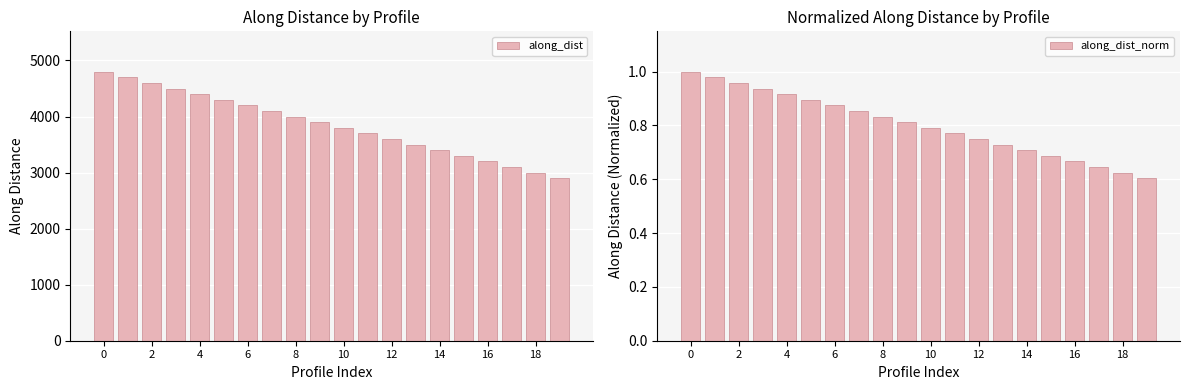

How many groups of bars are there?

20